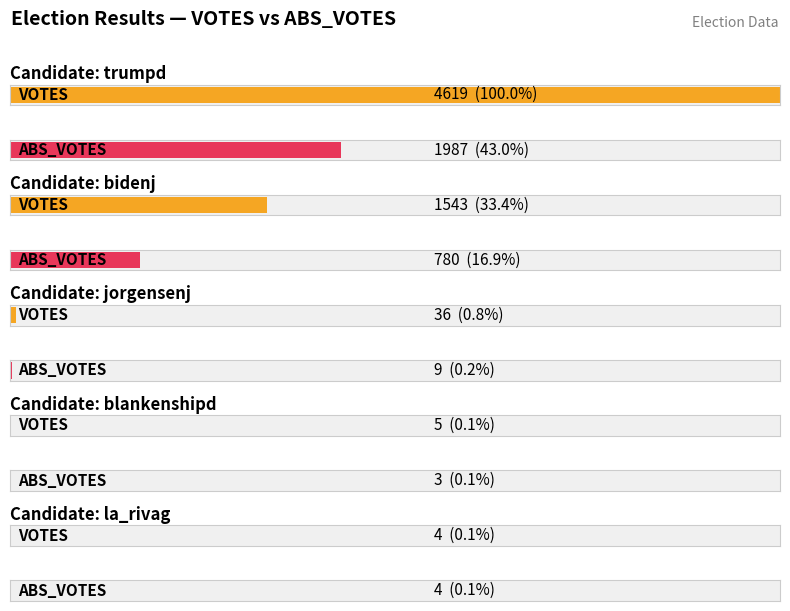

What is the greatest value displayed?

4619